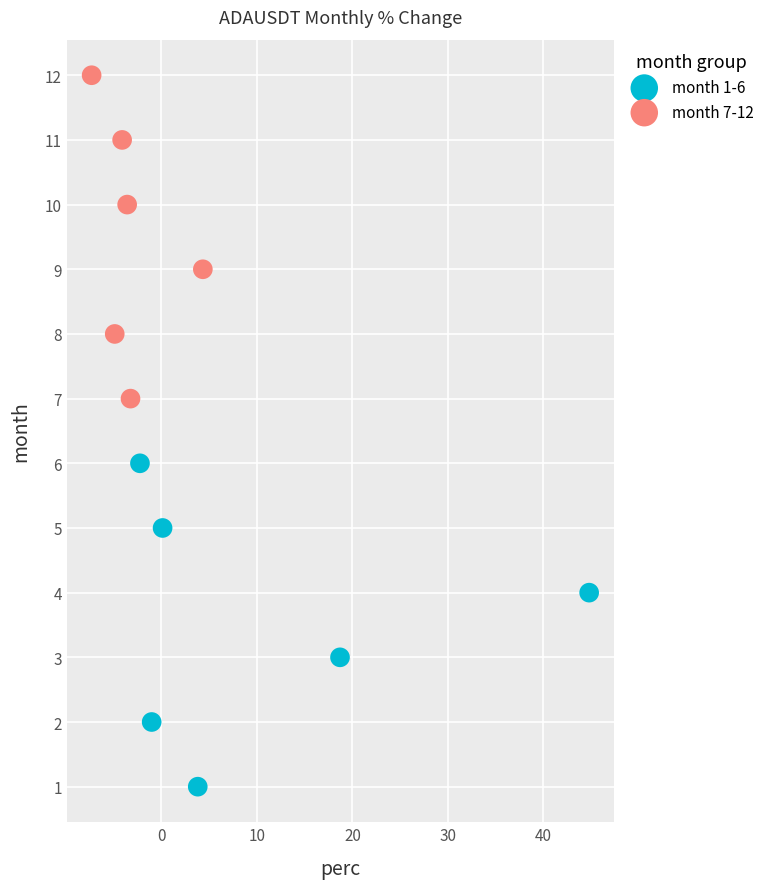

Which series contains the highest Y value?

month 7-12